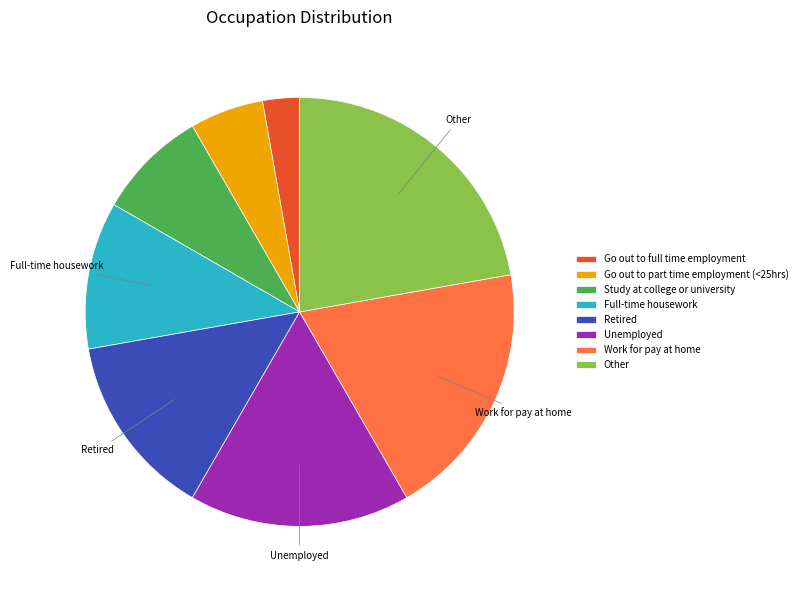

Is it true that Full-time housework is 1% of the pie?

False